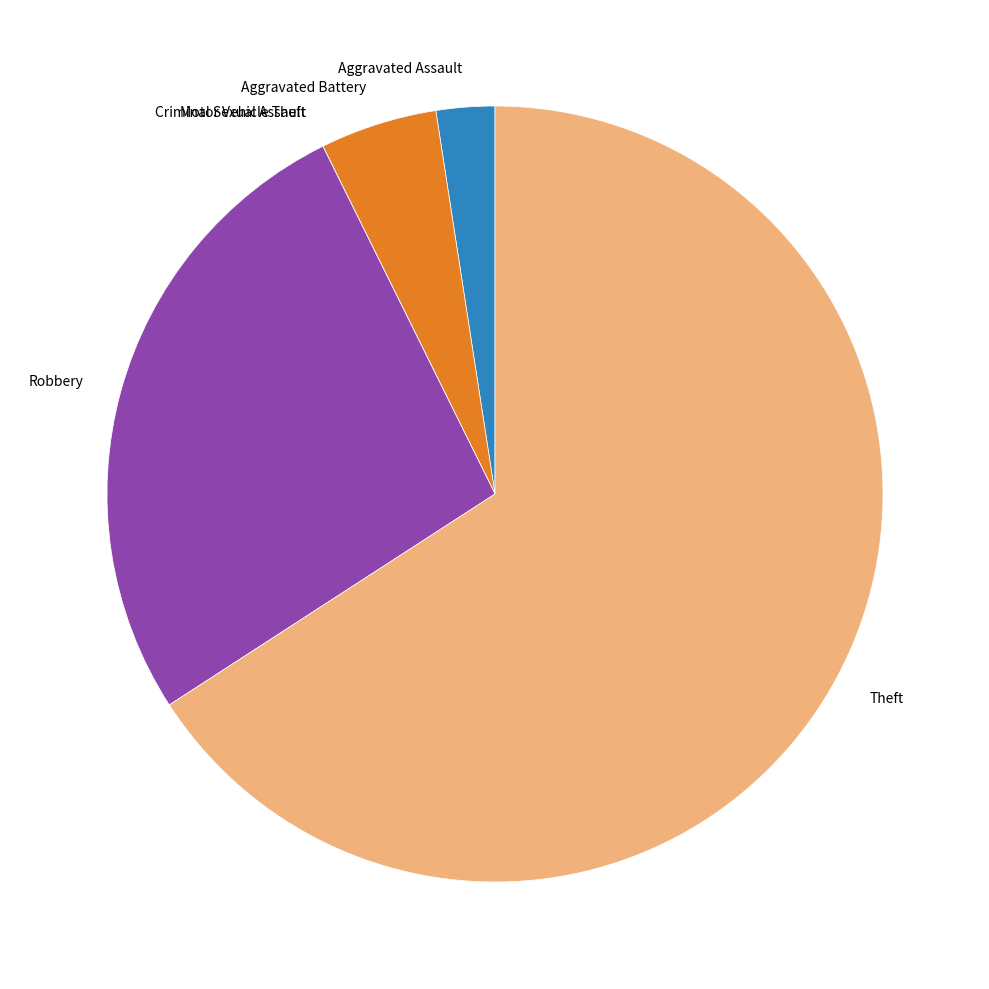

Which category accounts for the majority?

Theft